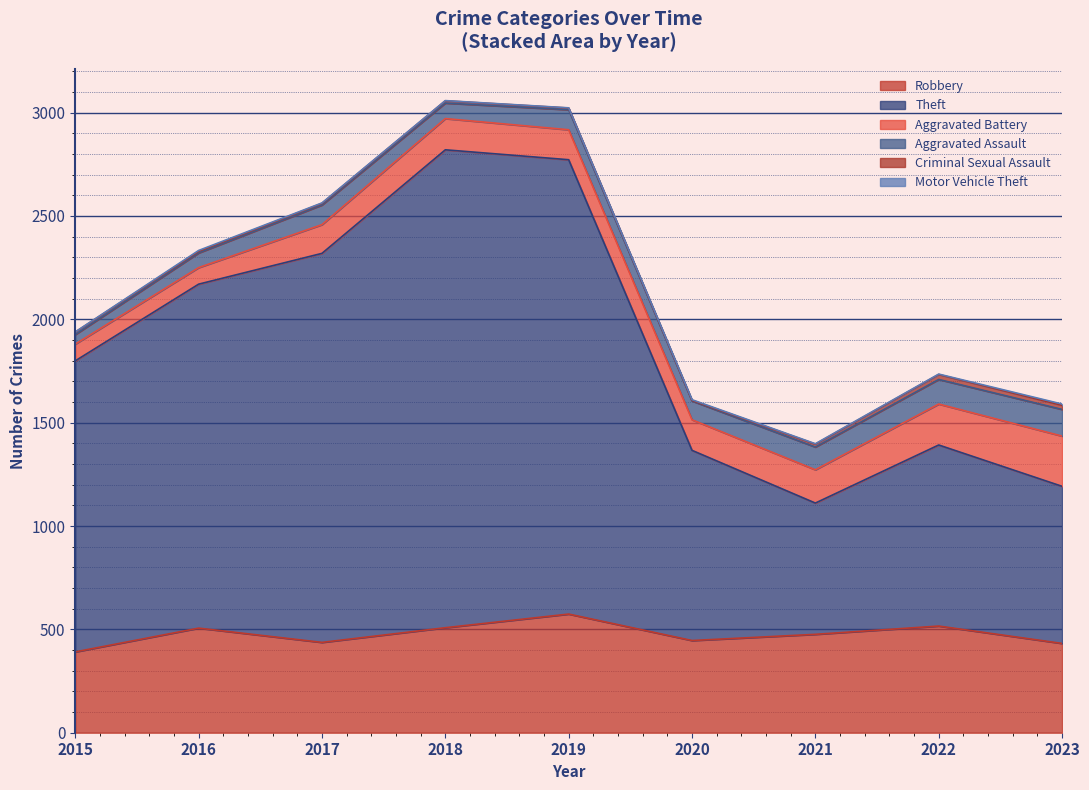

What is the spread (max minus min) of values at 2019?

2197